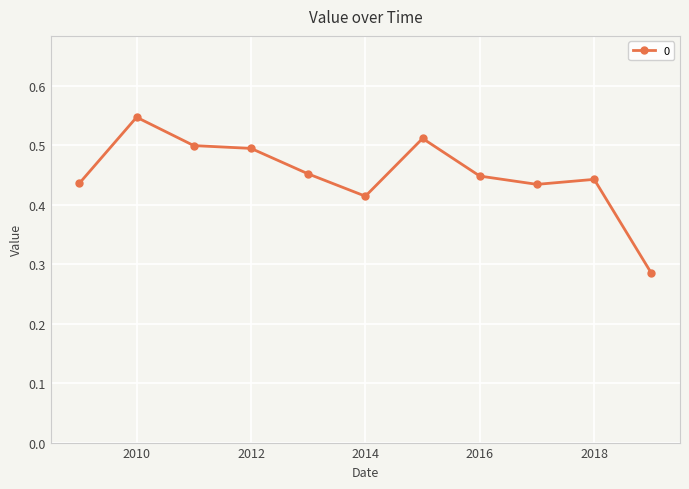

What is the sum of all values?

5.0